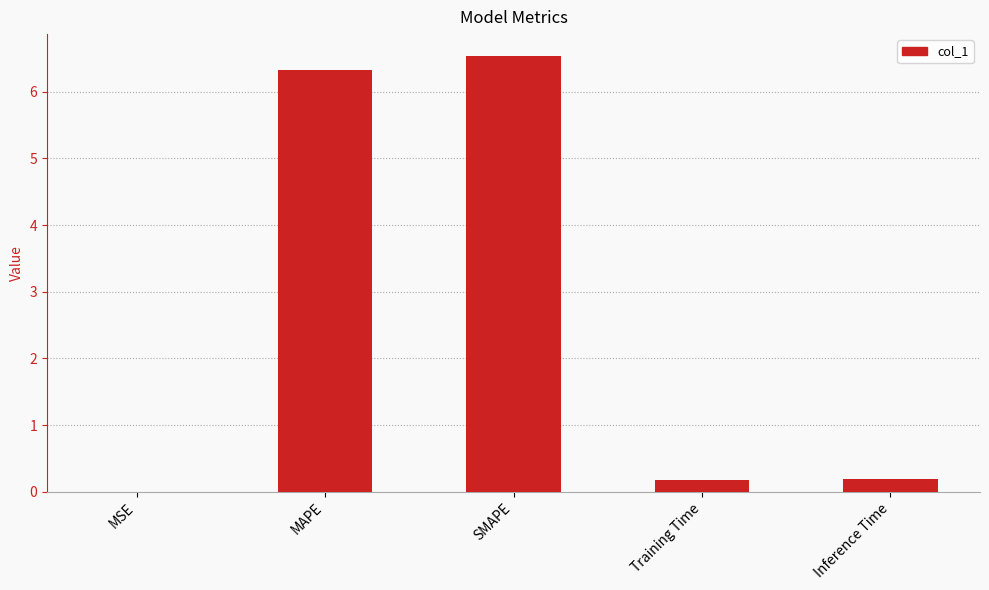

What is the change in value from MSE to Training Time?

+0.2